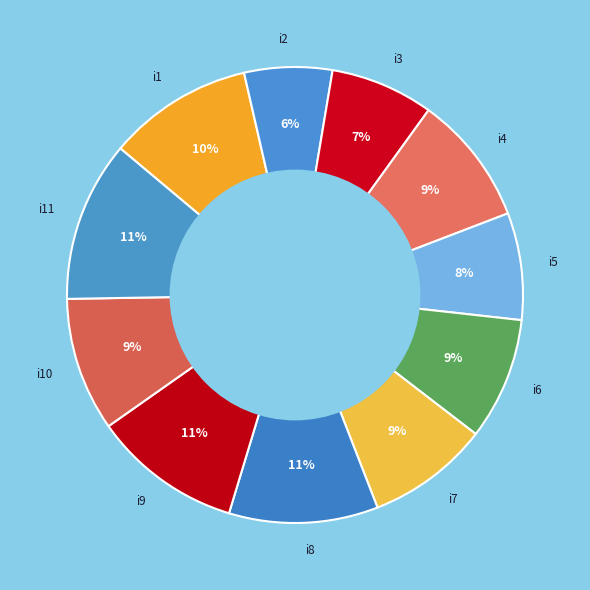

Is there any slice that represents more than half of the pie?

No